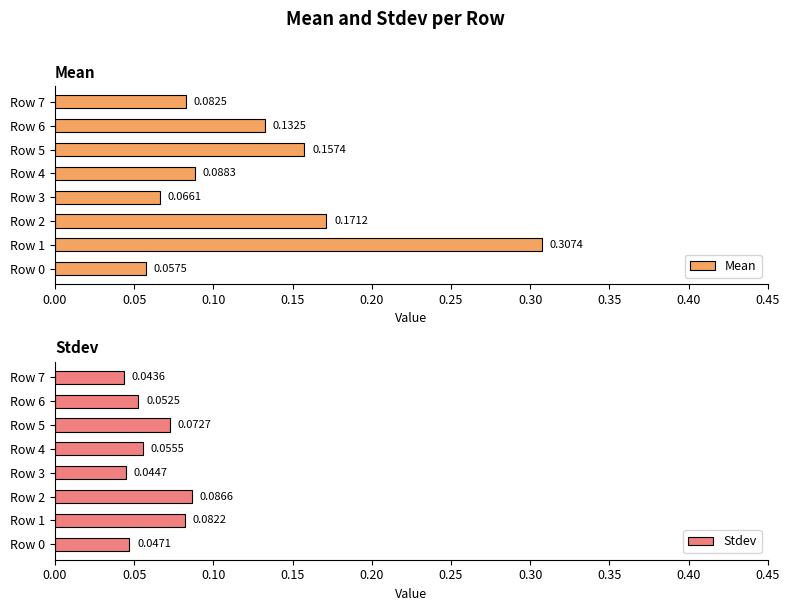

Reading left to right, list all the values displayed in this chart.

Mean: 0.1	0.3	0.2	0.1	0.1	0.2	0.1	0.1
Stdev: 0.0	0.1	0.1	0.0	0.1	0.1	0.1	0.0